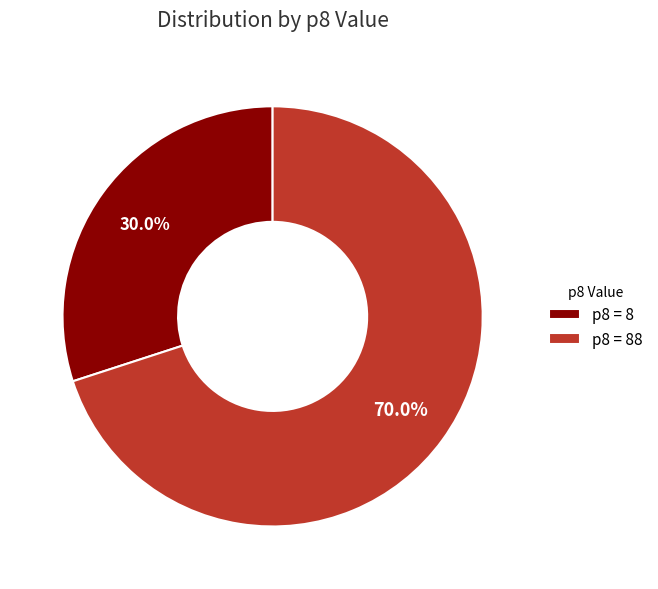

Count the number of slices in the pie.

2